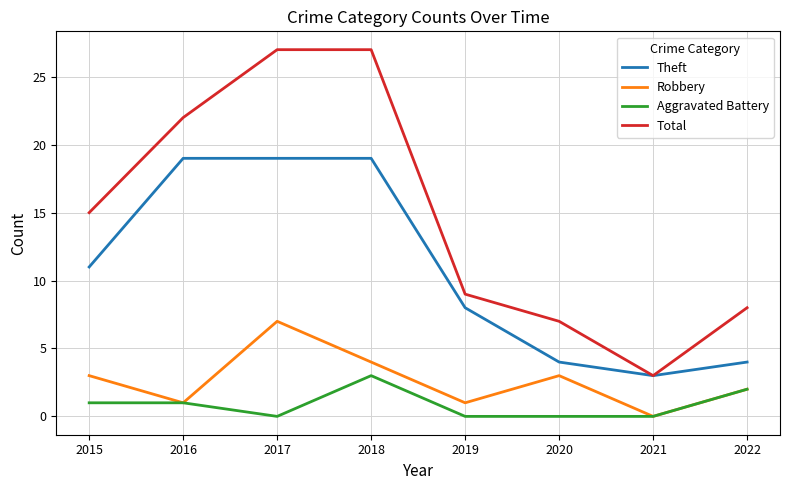

What is the difference between the maximum and minimum values in the Total series?

24